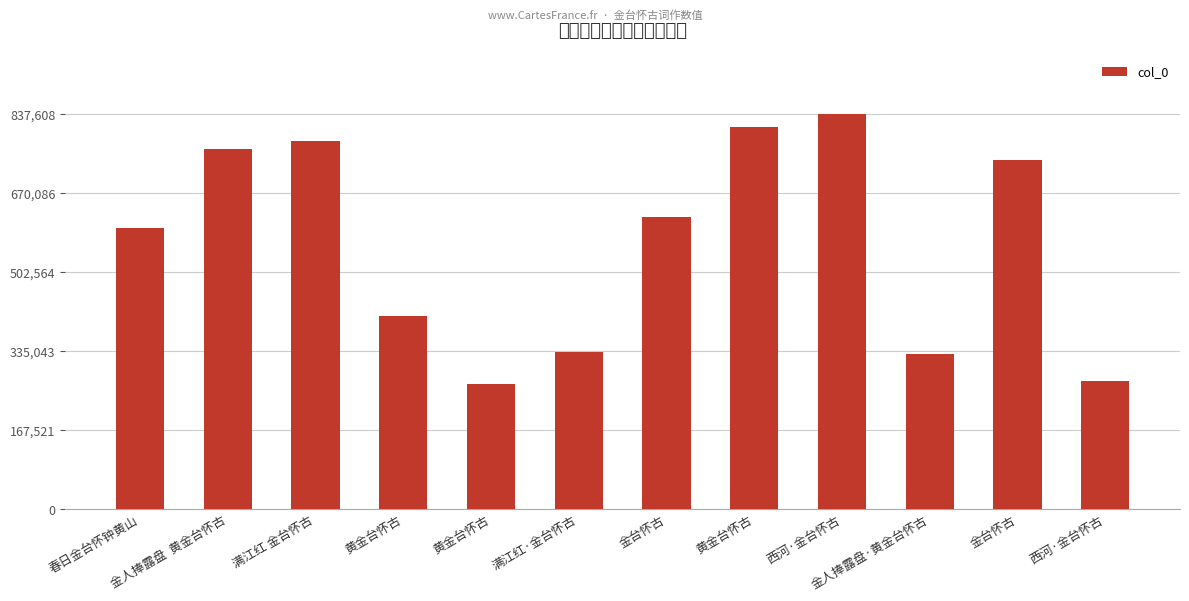

How many bars are there in total?

12